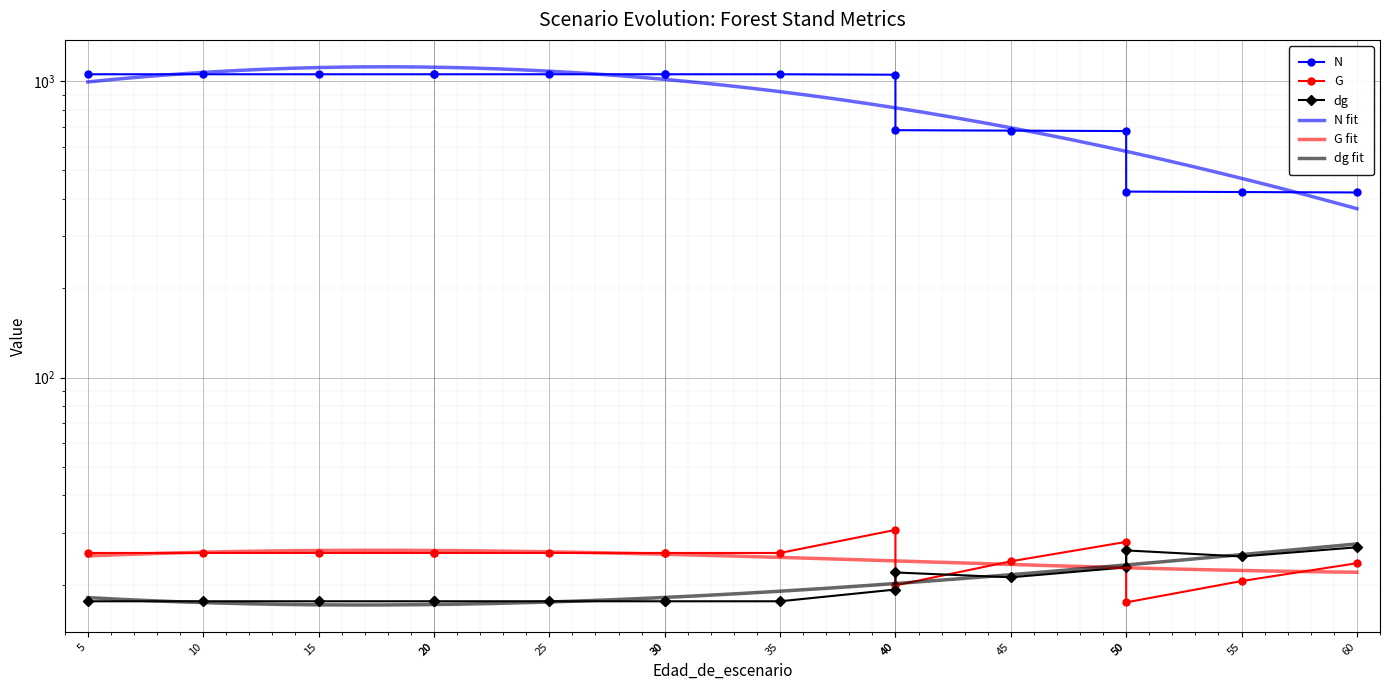

In G, how many points are higher than both neighbors (excluding endpoints)?

2